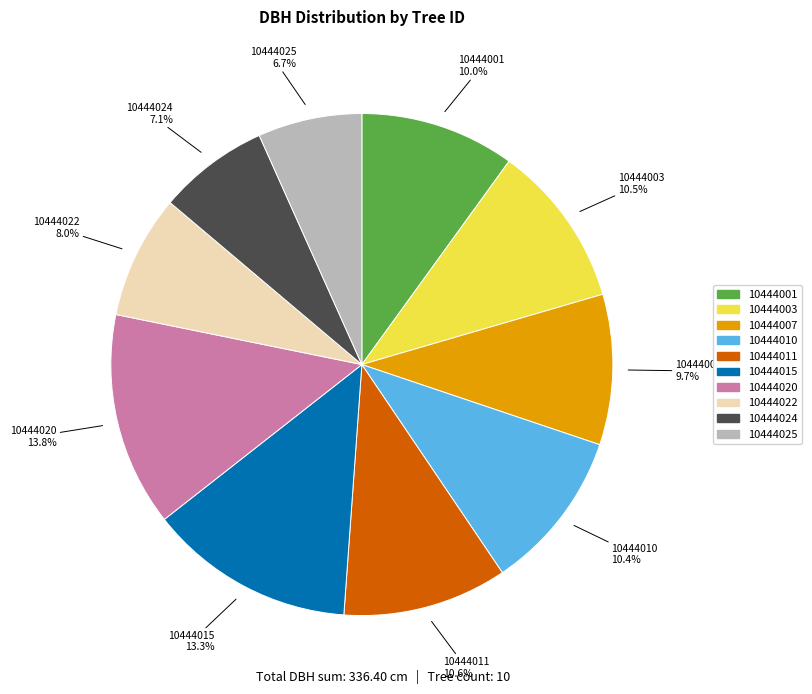

Combined, what portion of the pie is 10444025 and 10444010?

17.1%